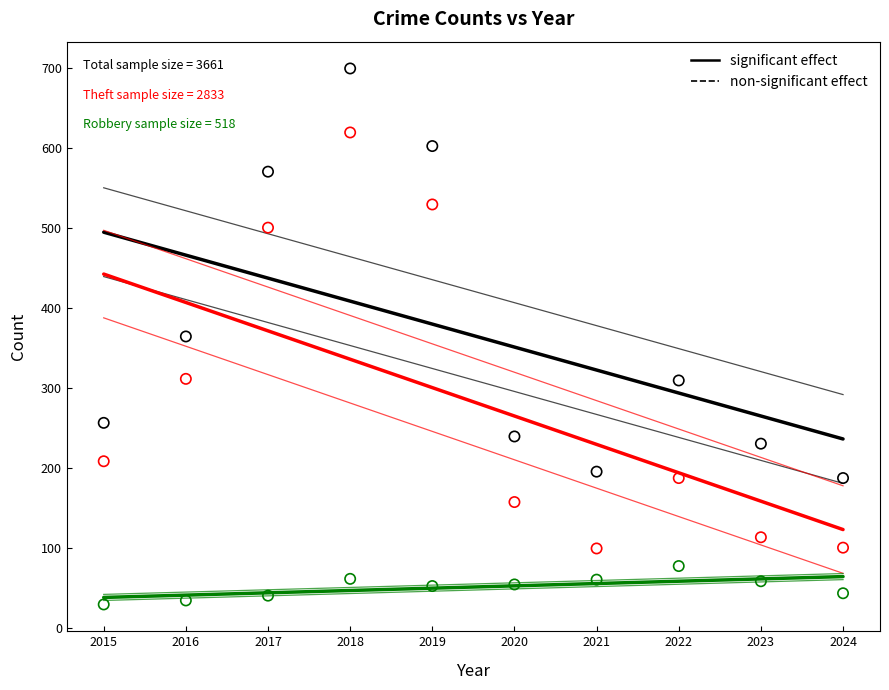

Across all data points, what is the range of Y values (max minus min)?

670